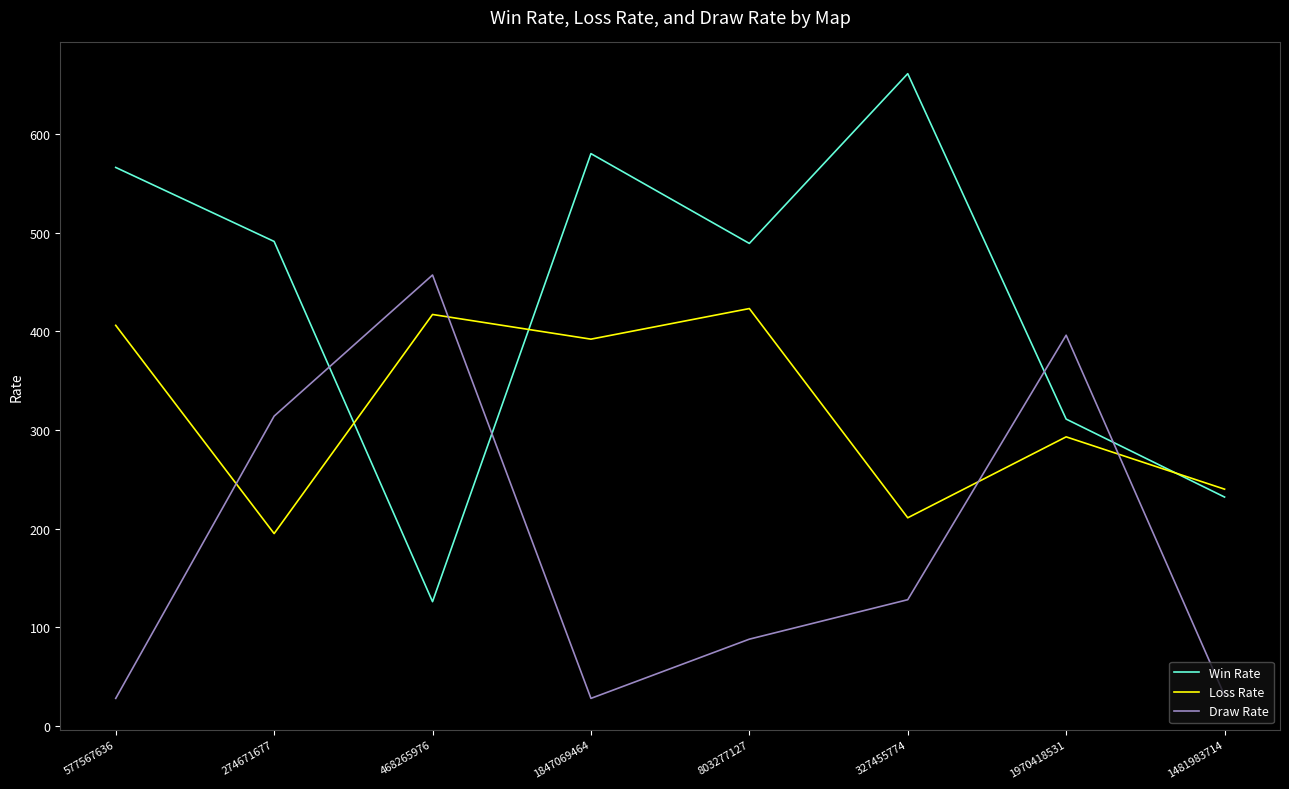

What is the greatest value displayed?

661